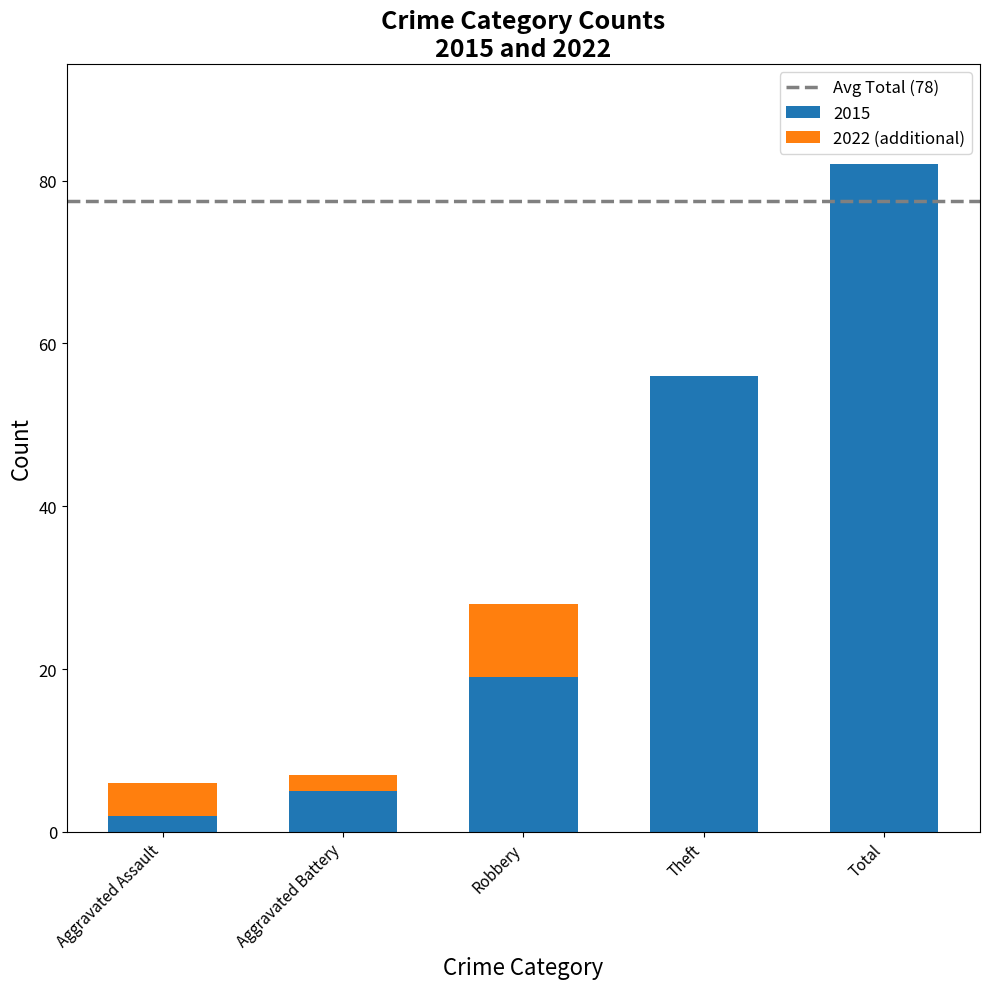

Reading right to left, transcribe the values for 2015.

Total=82	Theft=56	Robbery=19	Aggravated Battery=5	Aggravated Assault=2